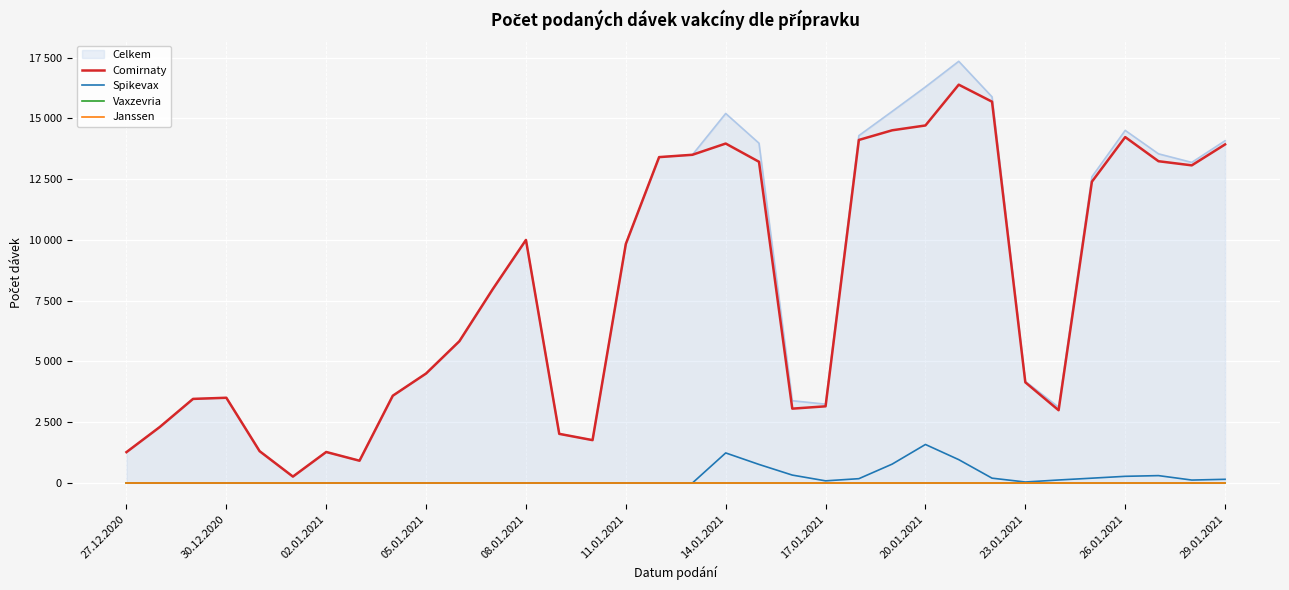

What is the sum of all Comirnaty values?

269534